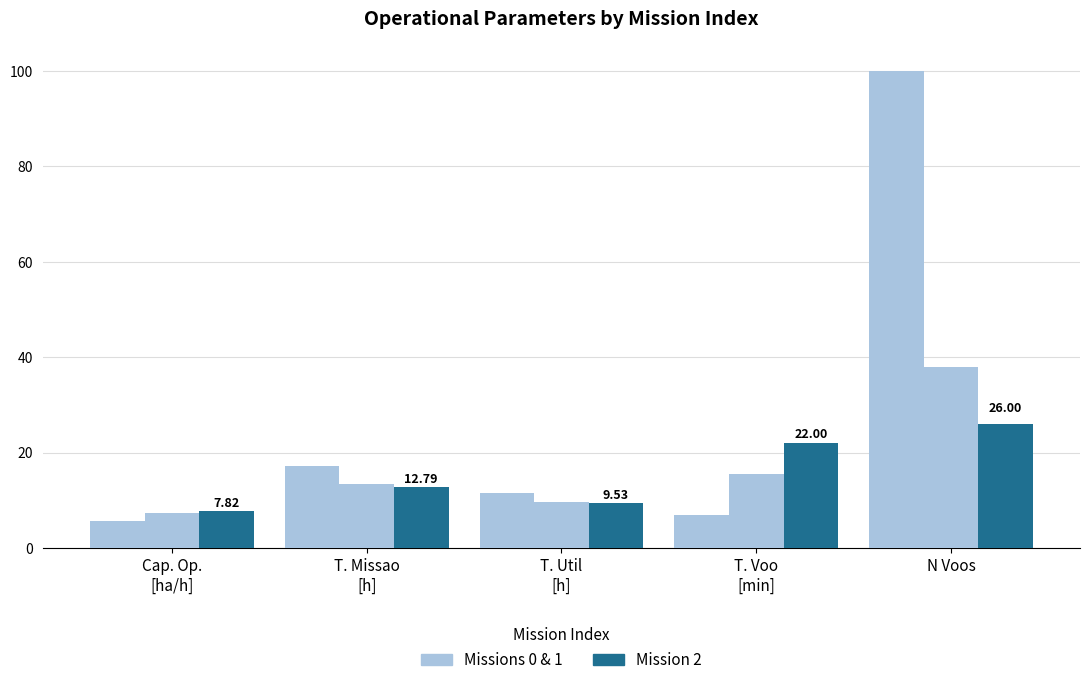

How many categories are shown in the chart?

5